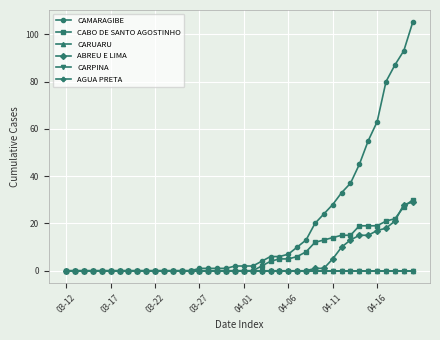

Is this an area chart (filled region under the line)?

No